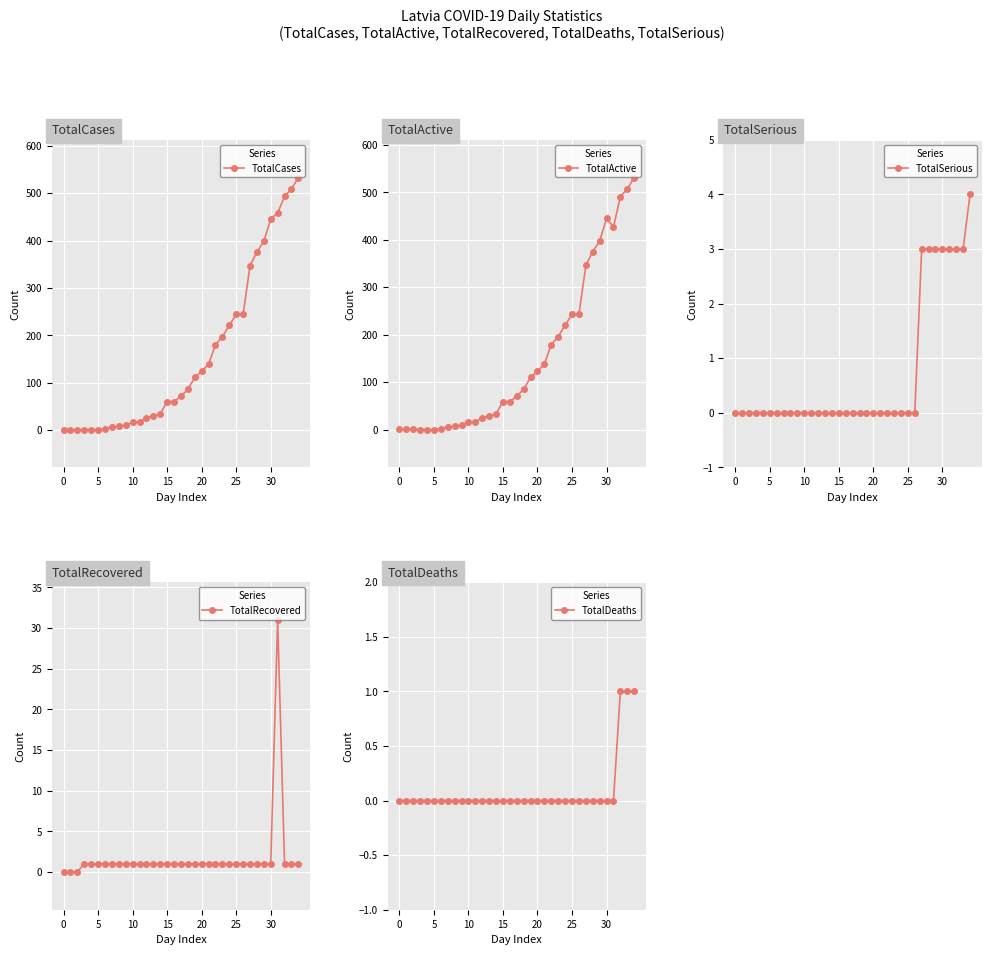

Reading right to left, extract all data points from this chart.

TotalCases: 533	509	493	458	446	398	376	347	244	244	221	197	180	139	124	111	86	71	60	60	34	30	26	17	16	10	8	6	3	1	1	1	1	1	1
TotalActive: 531	507	491	427	445	397	375	346	243	243	220	196	179	138	123	110	85	70	59	59	33	29	25	16	15	9	7	5	2	0	0	0	1	1	1
TotalSerious: 4	3	3	3	3	3	3	3	0	0	0	0	0	0	0	0	0	0	0	0	0	0	0	0	0	0	0	0	0	0	0	0	0	0	0
TotalRecovered: 1	1	1	31	1	1	1	1	1	1	1	1	1	1	1	1	1	1	1	1	1	1	1	1	1	1	1	1	1	1	1	1	0	0	0
TotalDeaths: 1	1	1	0	0	0	0	0	0	0	0	0	0	0	0	0	0	0	0	0	0	0	0	0	0	0	0	0	0	0	0	0	0	0	0